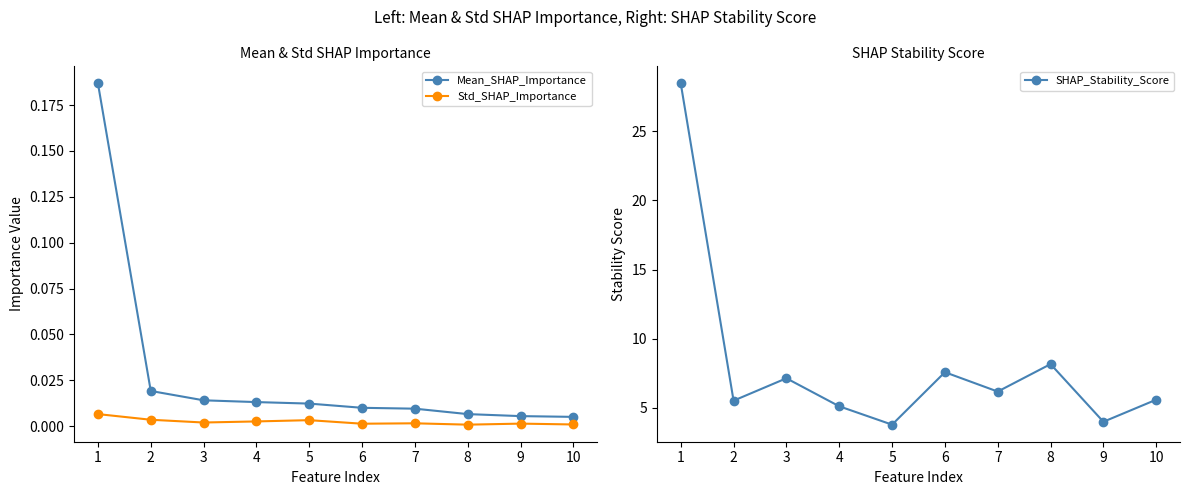

Which category has the highest value in the Mean_SHAP_Importance series?

1